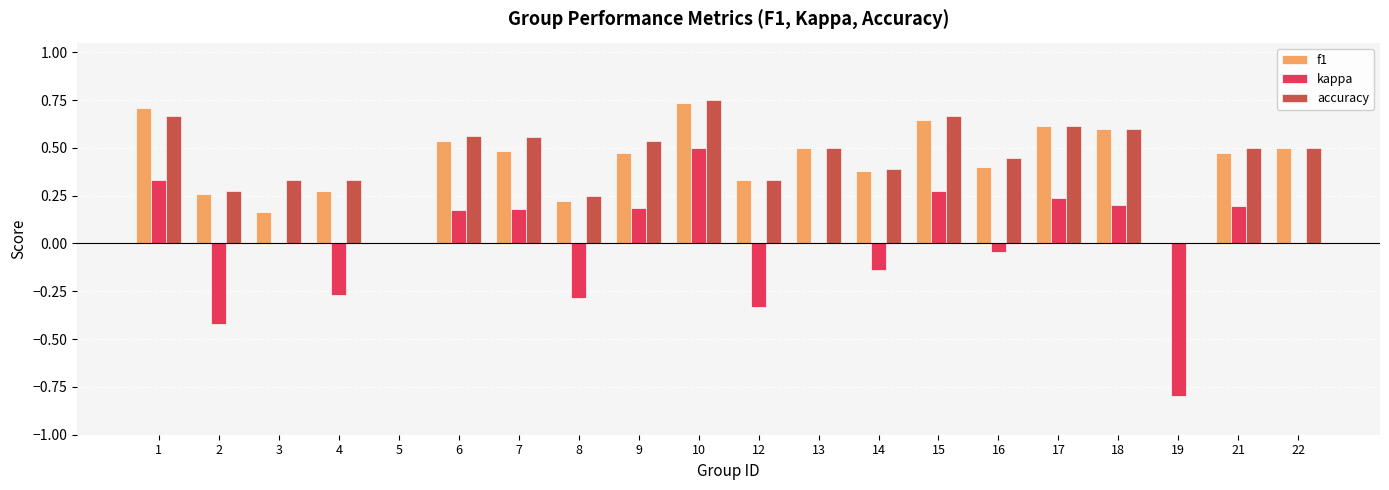

What is the sum of all f1 values?

8.3